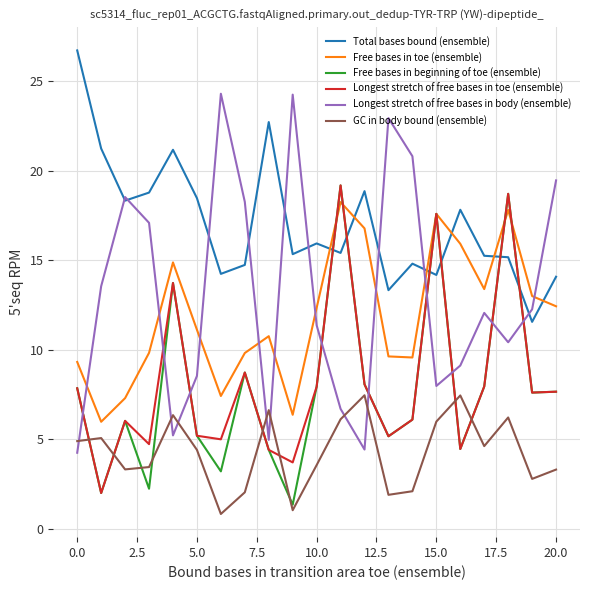

How many lines are shown in the chart?

6